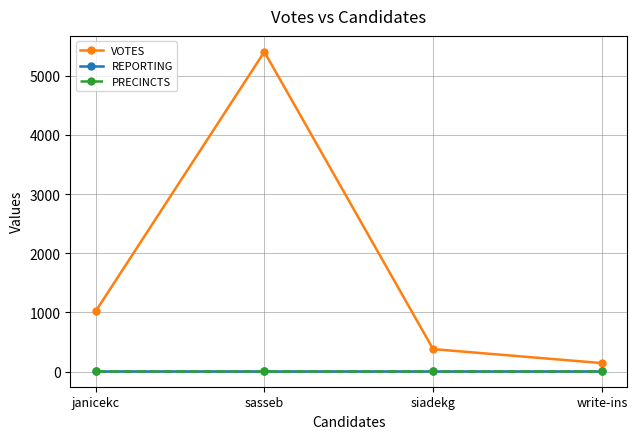

Is this an area chart (filled region under the line)?

No